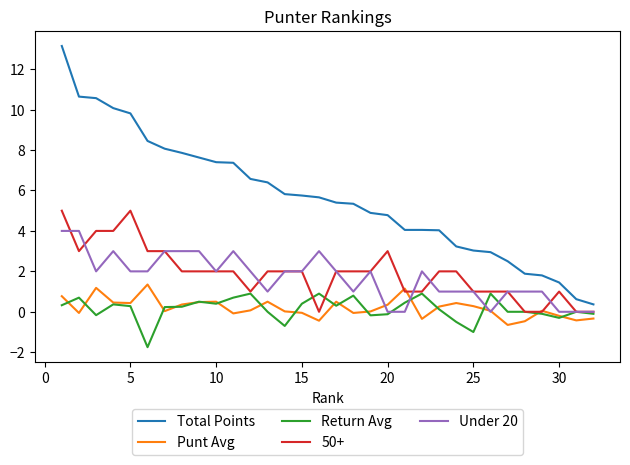

What is the lowest value of the Total Points series?

0.4